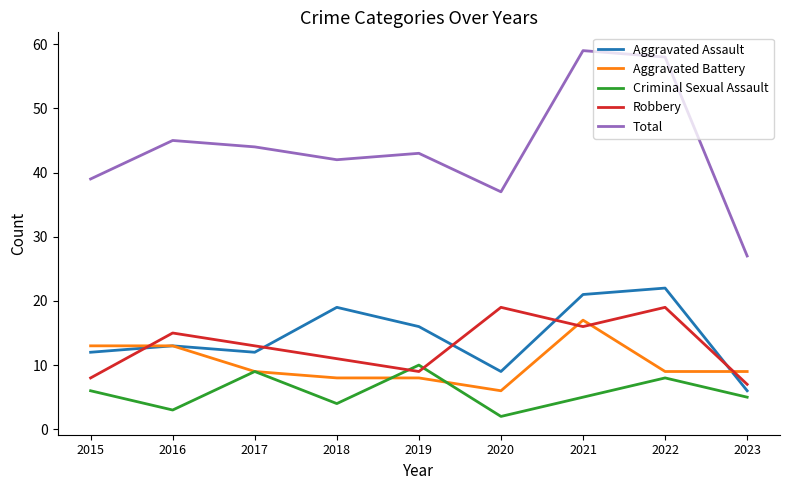

What is the difference between the maximum and minimum values in the Total series?

32